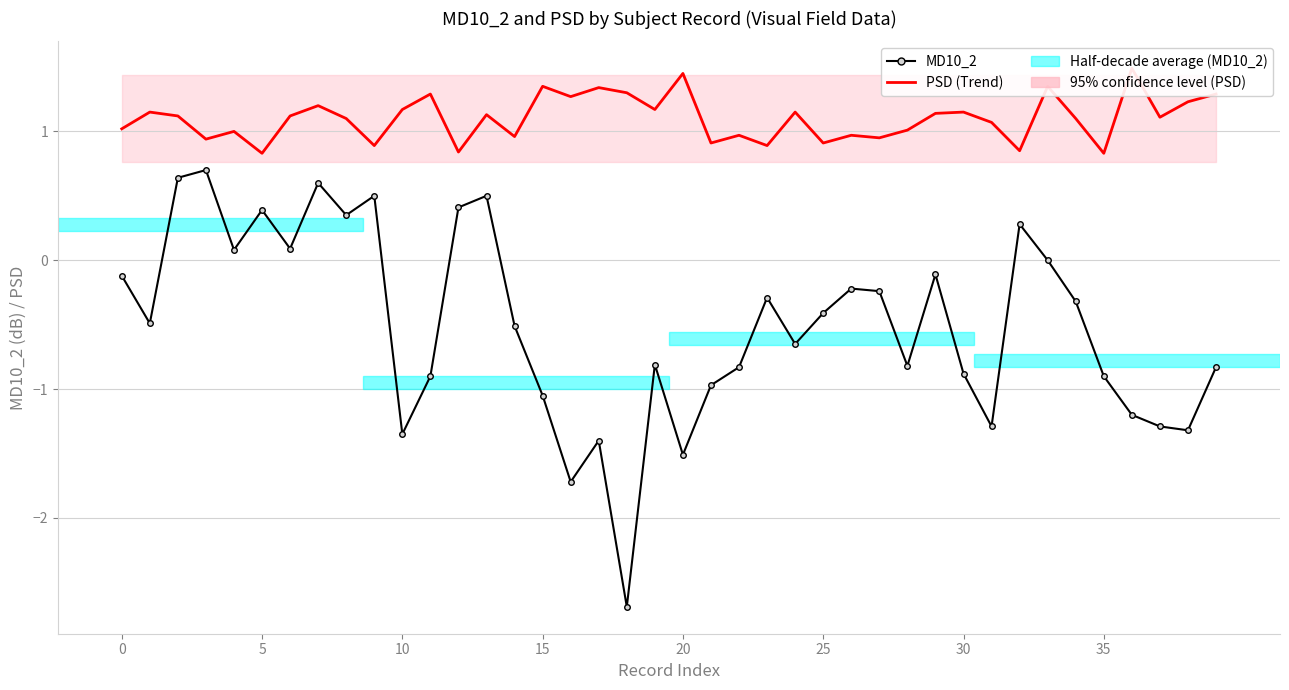

Reading left to right, extract all data points from this chart.

PSD (Trend): 1.0	1.1	1.1	0.9	1.0	0.8	1.1	1.2	1.1	0.9	1.2	1.3	0.8	1.1	1.0	1.4	1.3	1.3	1.3	1.2	1.4	0.9	1.0	0.9	1.1	0.9	1.0	0.9	1.0	1.1	1.1	1.1	0.8	1.4	1.1	0.8	1.5	1.1	1.2	1.3
MD10_2: -0.1	-0.5	0.6	0.7	0.1	0.4	0.1	0.6	0.3	0.5	-1.4	-0.9	0.4	0.5	-0.5	-1.1	-1.7	-1.4	-2.7	-0.8	-1.5	-1.0	-0.8	-0.3	-0.7	-0.4	-0.2	-0.2	-0.8	-0.1	-0.9	-1.3	0.3	0.0	-0.3	-0.9	-1.2	-1.3	-1.3	-0.8